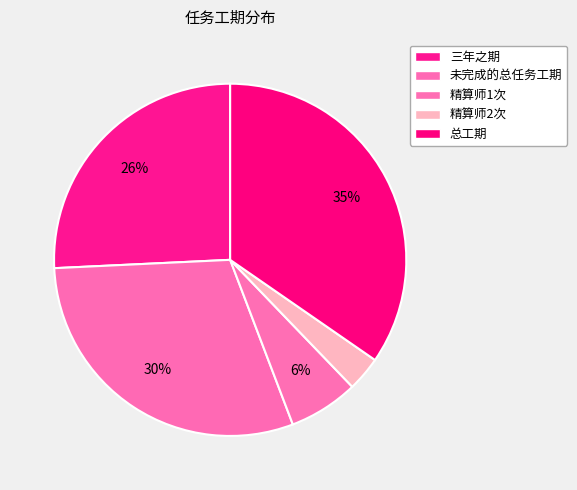

Which category has the smallest portion of the pie?

精算师2次